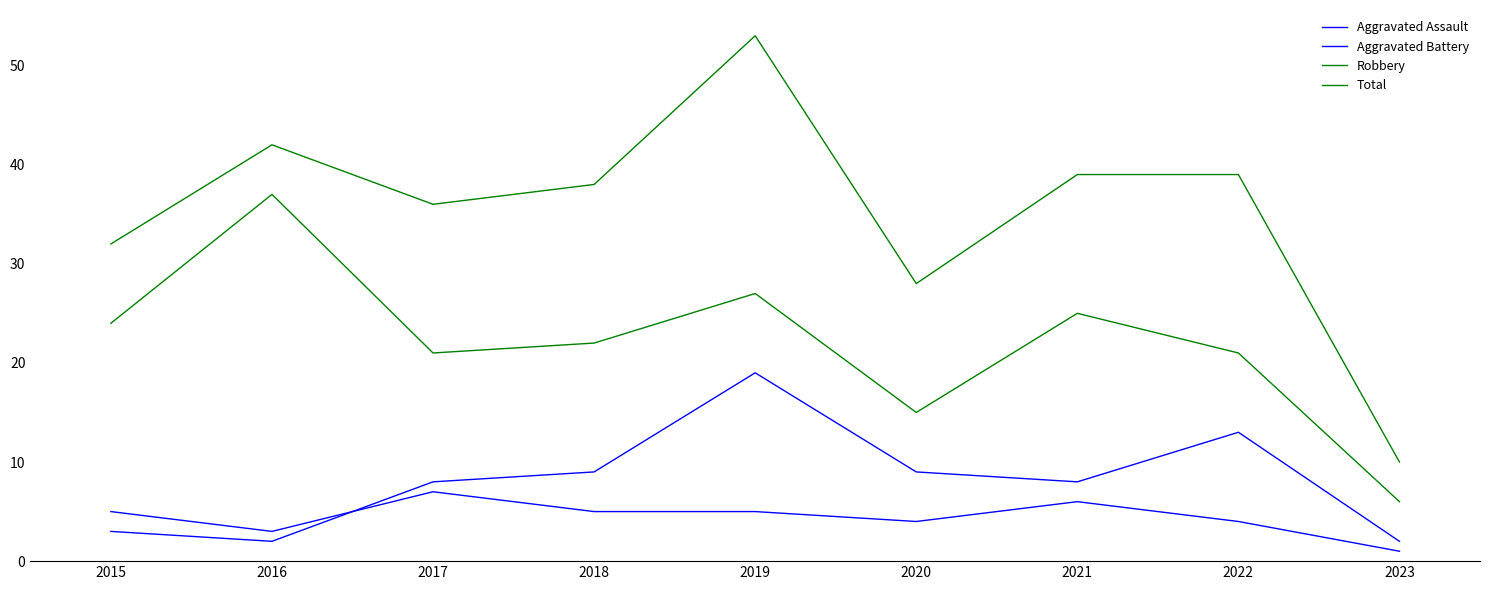

How many lines are shown in the chart?

4